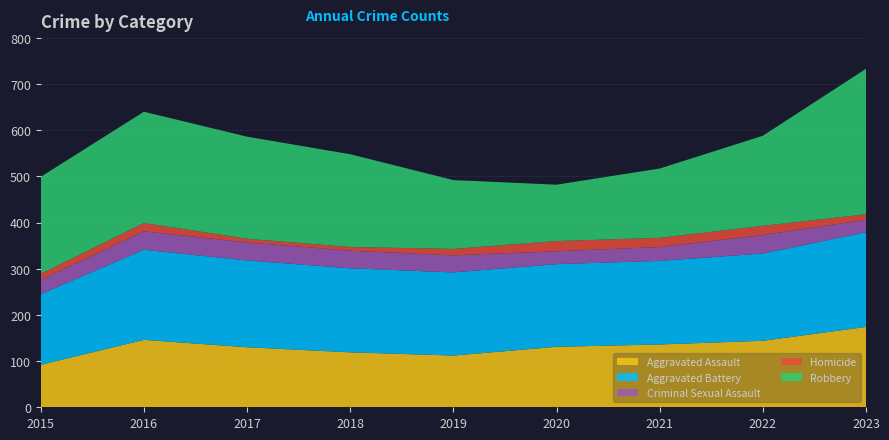

Reading left to right, transcribe all the data shown in this chart.

Aggravated Assault: 92	146	130	119	112	131	136	144	174
Aggravated Battery: 153	195	188	182	180	179	181	189	205
Criminal Sexual Assault: 31	40	39	38	37	28	30	40	27
Homicide: 13	18	8	8	14	22	20	20	12
Robbery: 210	241	221	201	149	122	150	195	315